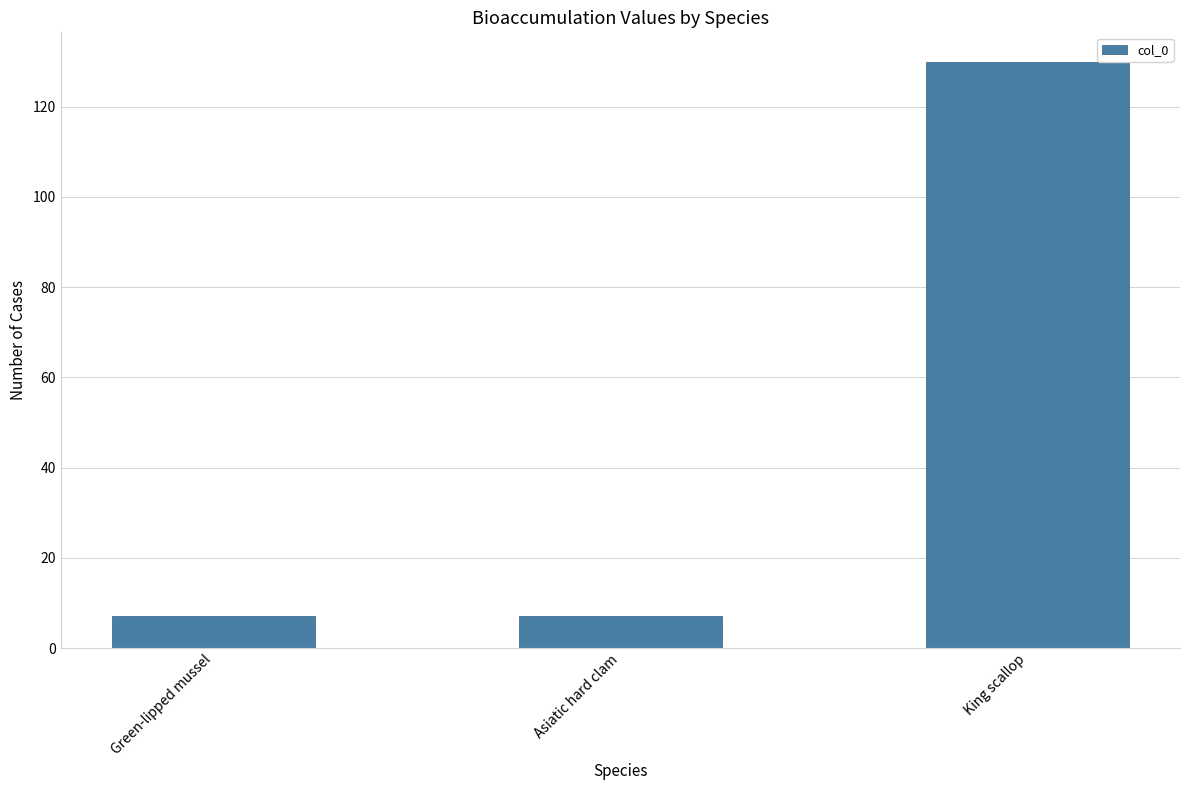

What is the minimum value shown in the chart?

7